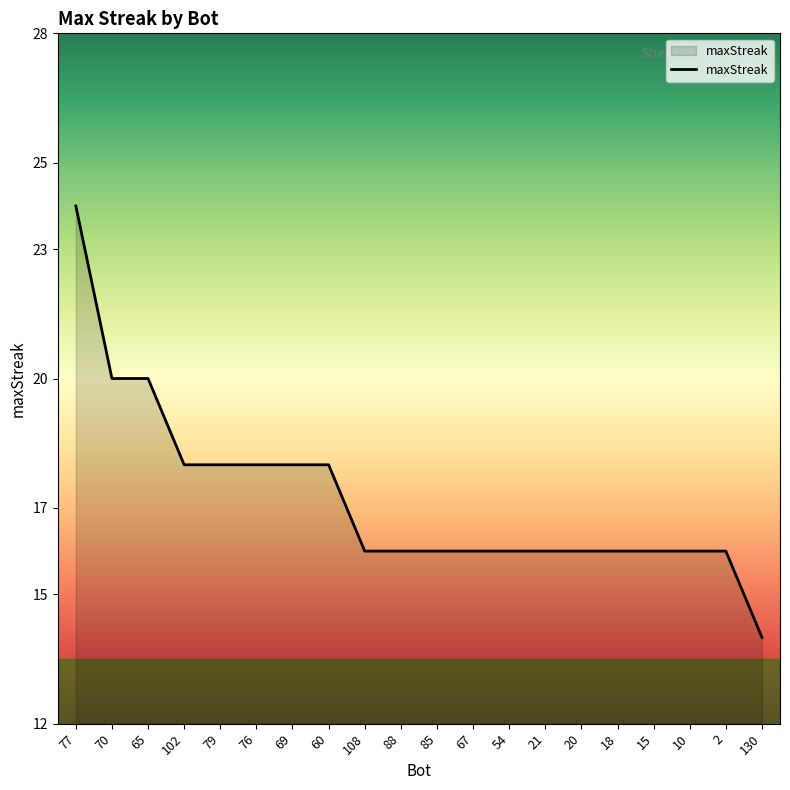

What is the difference between the maximum and minimum values?

10